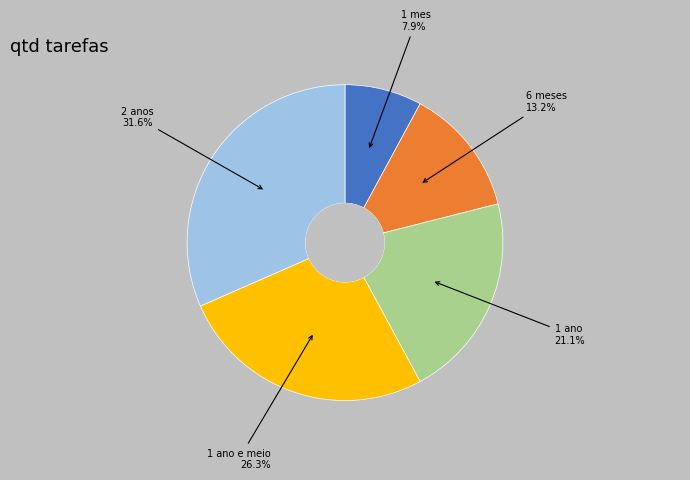

Is there a majority slice in this chart?

No